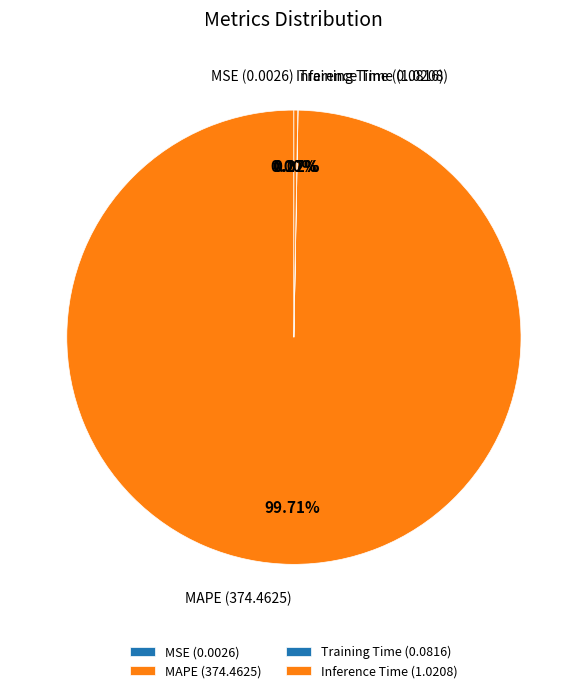

To the nearest percent, what is the difference between the largest and smallest slice percentages?

100%